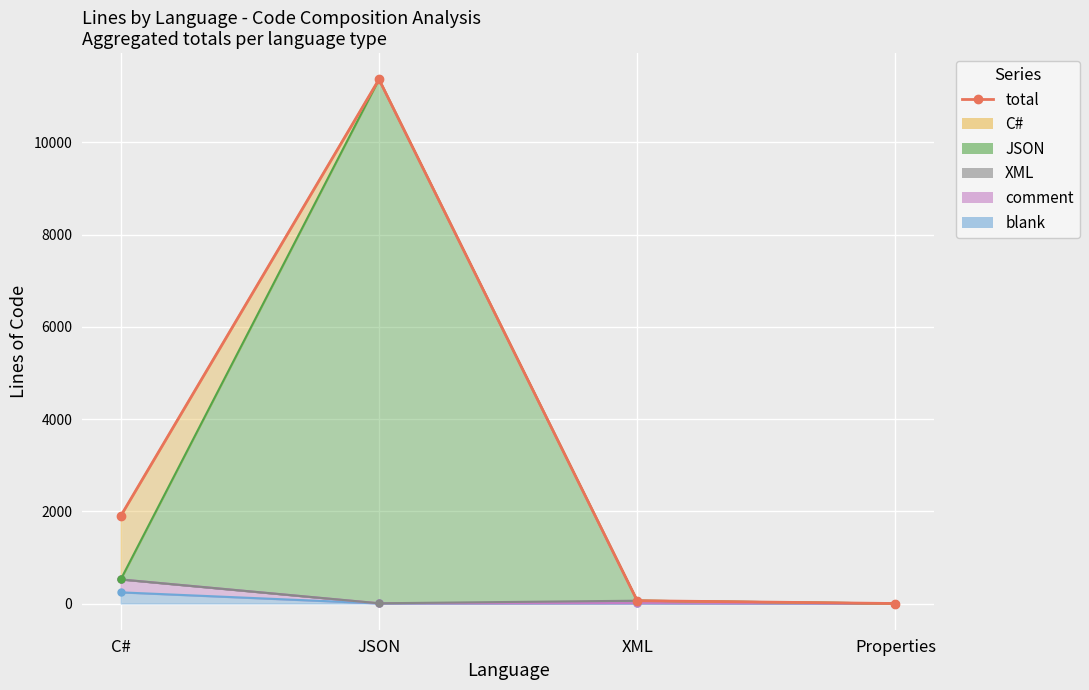

Which category has the highest value across all series?

JSON